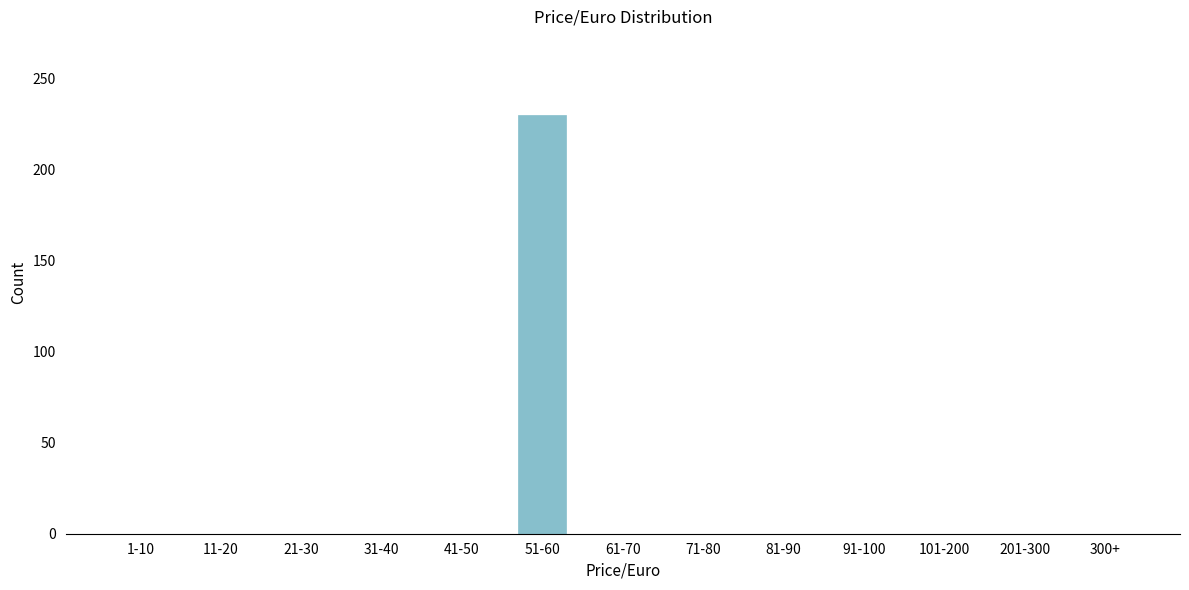

Reading left to right, what are all the values shown in this chart?

1-10=0	11-20=0	21-30=0	31-40=0	41-50=0	51-60=230	61-70=0	71-80=0	81-90=0	91-100=0	101-200=0	201-300=0	300+=0